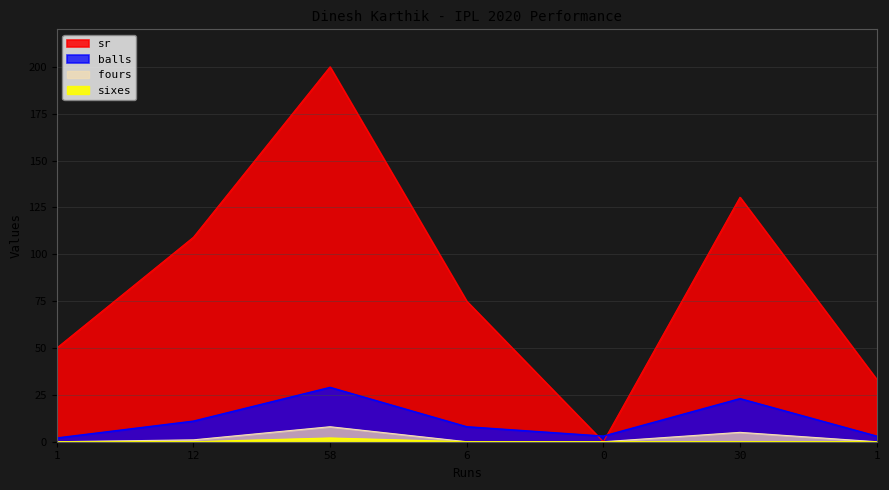

In fours, how many points are higher than both neighbors (excluding endpoints)?

2